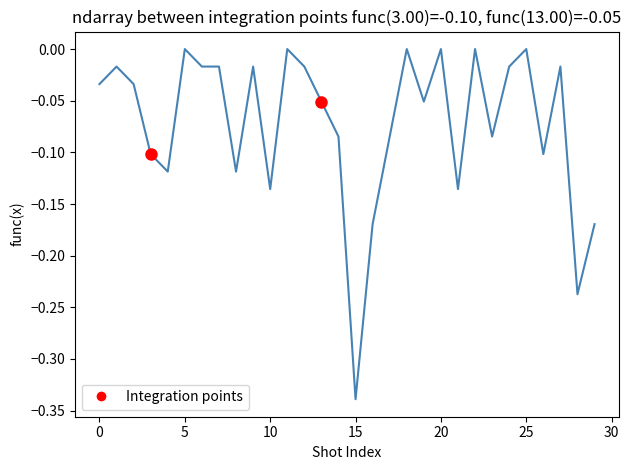

What is the label of the 12th point from the right?

18